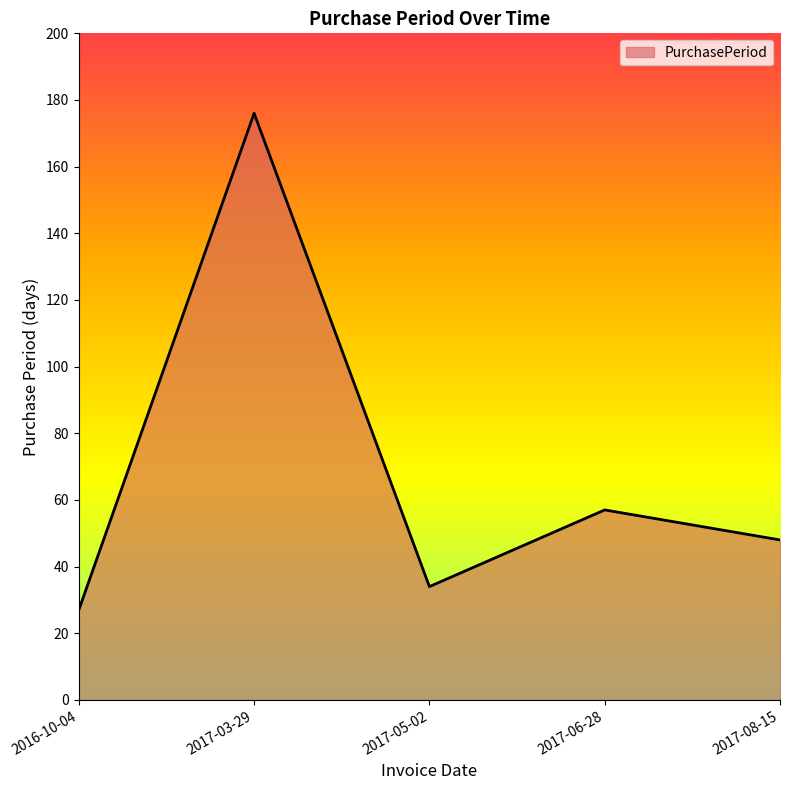

Which has a higher value, 2016-10-04 or 2017-06-28?

2017-06-28